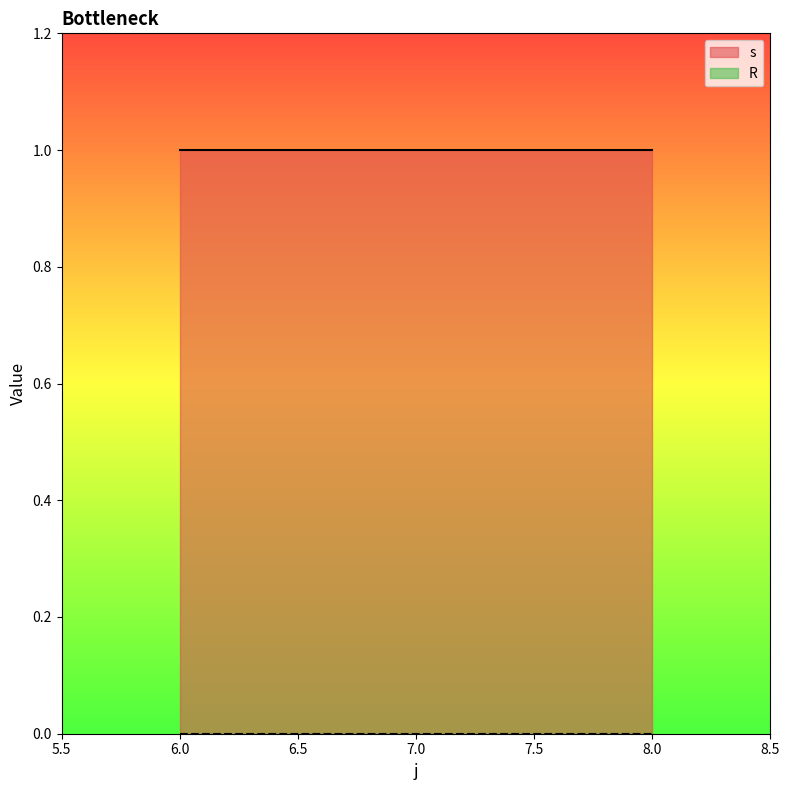

Reading right to left, extract all data points from this chart.

s: 8=1	7=1	6=1
R: 8=0	7=0	6=0